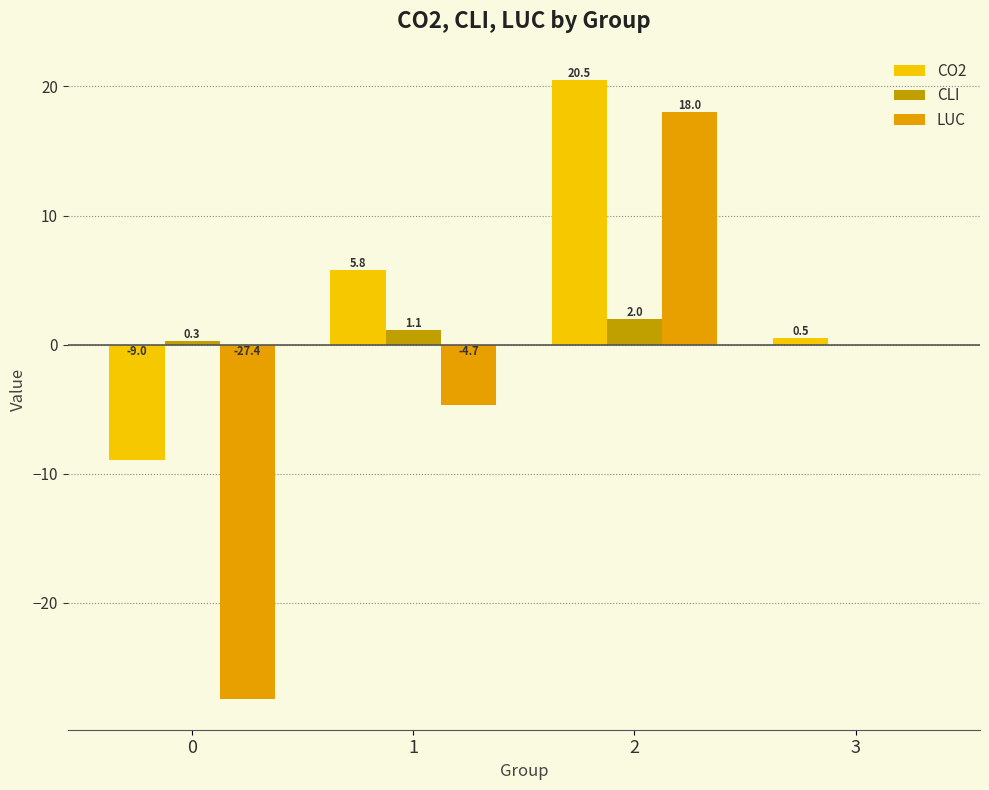

What is the maximum value for CLI?

2.0